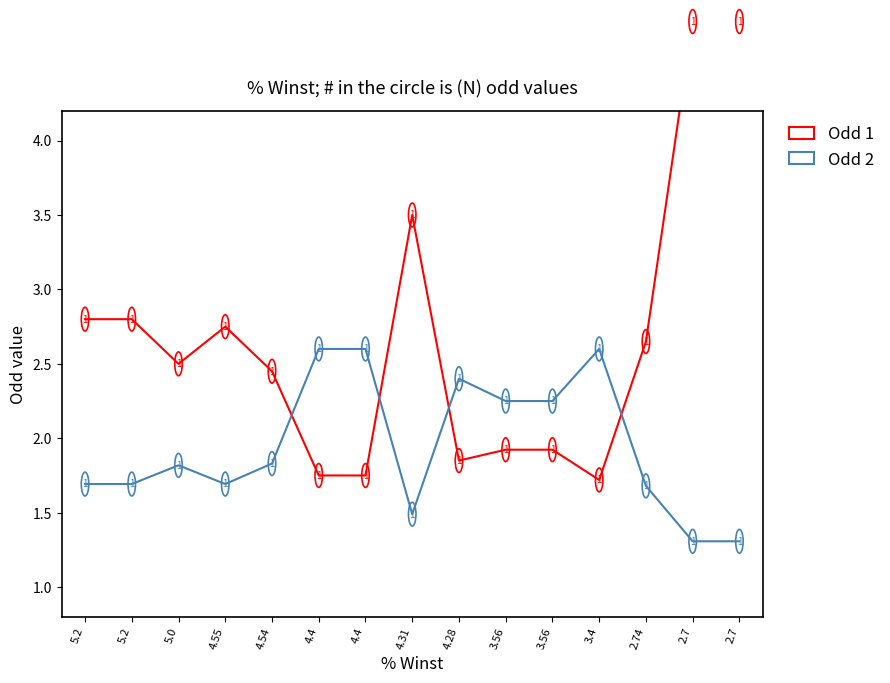

Rank the series by their average value, from highest to lowest.

Odd 1, Odd 2